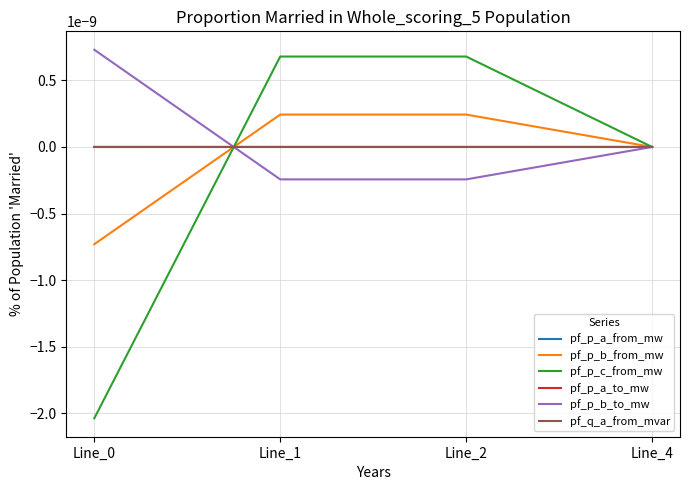

Does the chart display data point markers on the line(s)?

No